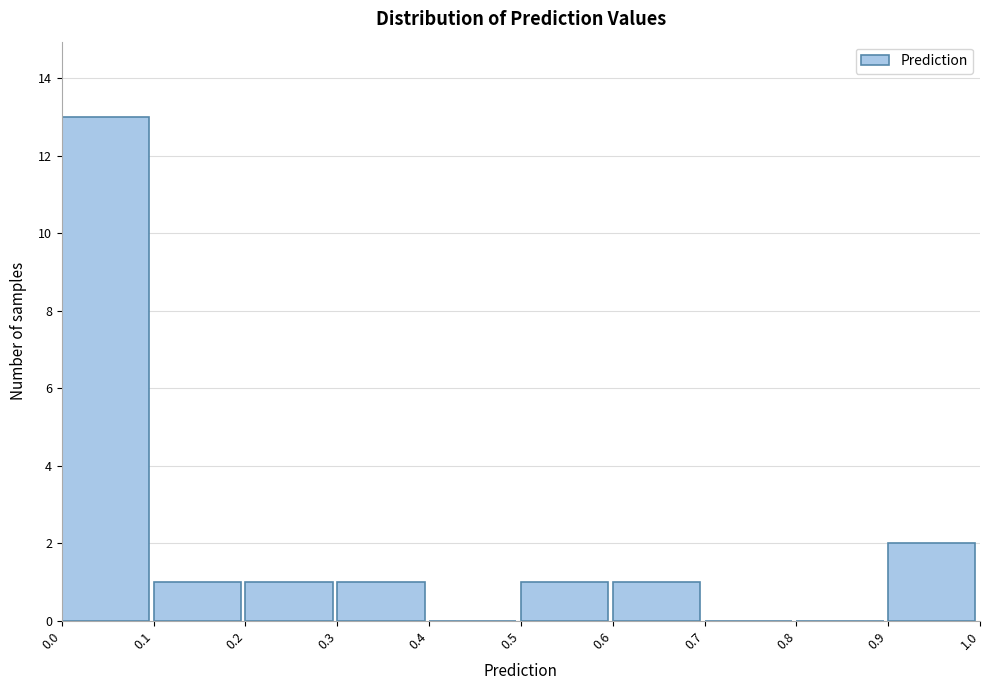

What is the height of the bar covering 0.3 to 0.4 on the x-axis? The values are not printed on the chart, so give them approximately, as read against the axis.

1